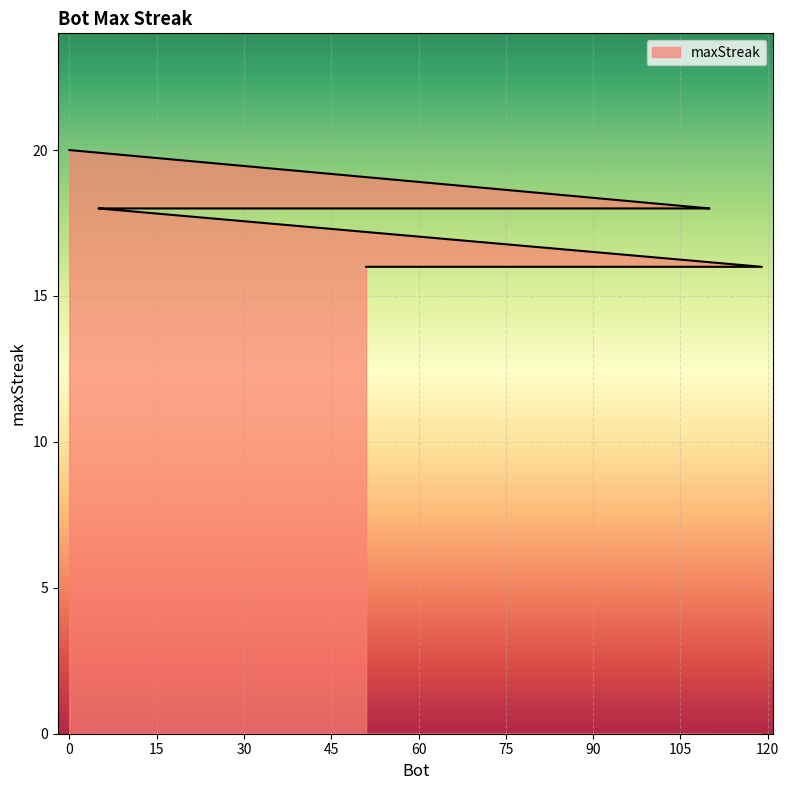

Reading right to left, transcribe all the data shown in this chart.

16	16	16	16	16	16	16	16	16	16	18	18	18	18	18	18	18	18	20